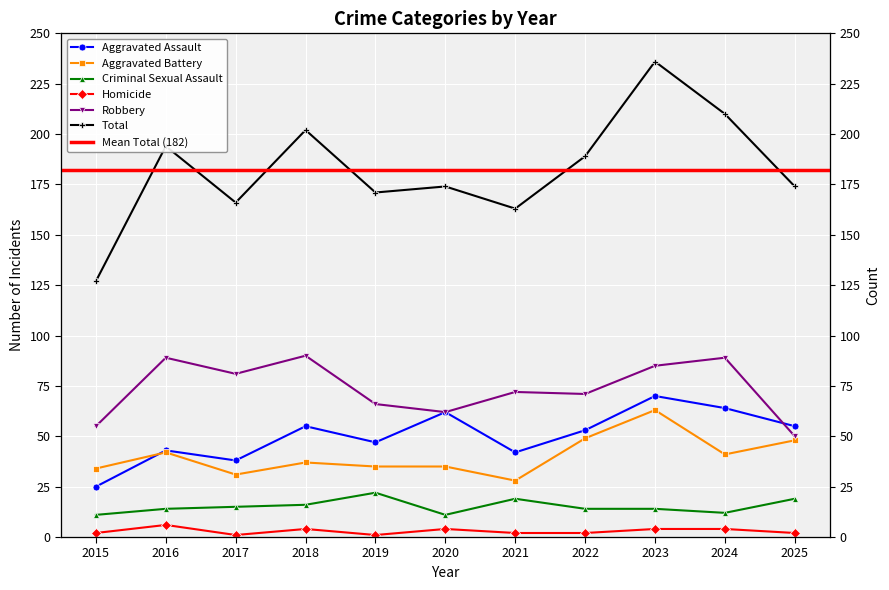

What is the value of the Aggravated Assault point at the 8th from the left?

53